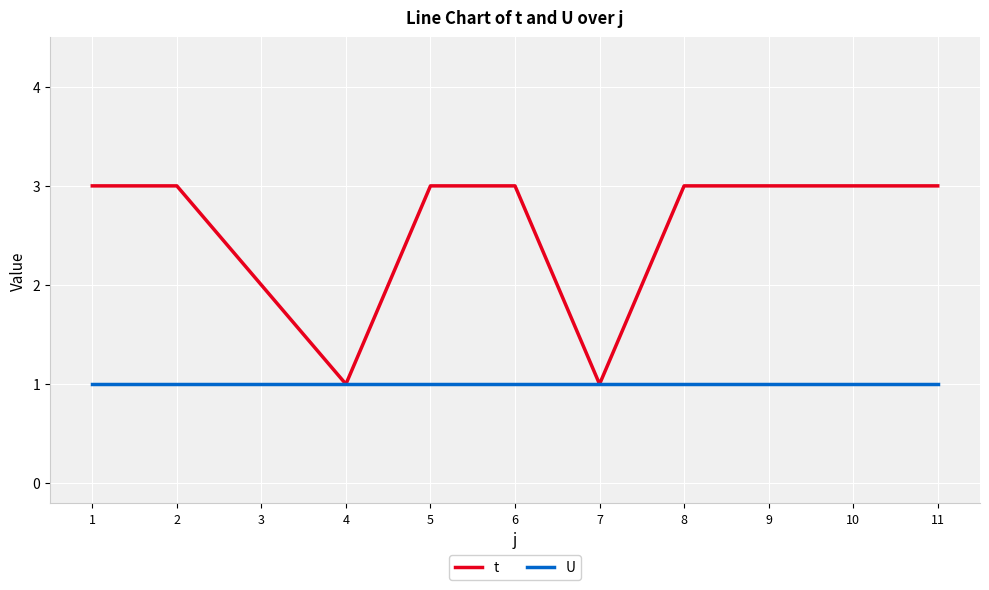

True or false: t has a value of 3 at 9.

True